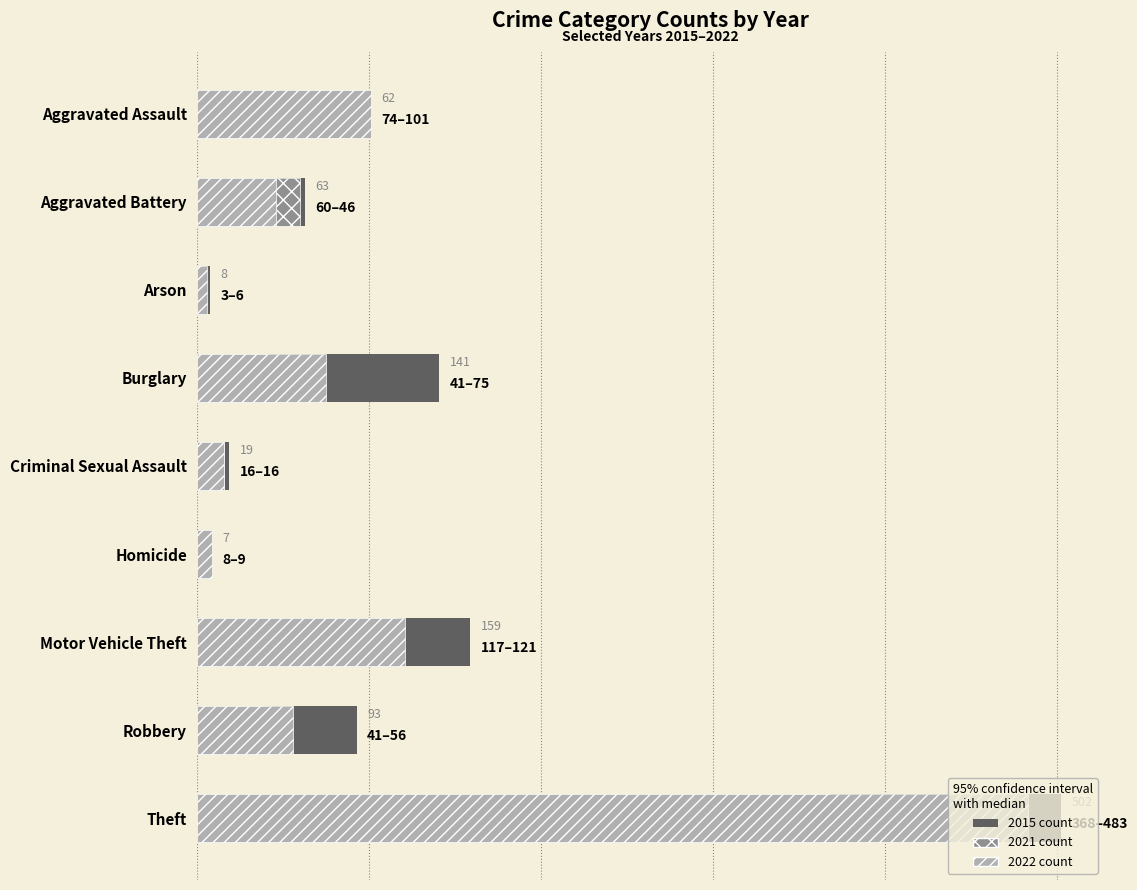

Reading left to right, extract all data points from this chart.

2015: Aggravated Assault=62	Aggravated Battery=63	Arson=8	Burglary=141	Criminal Sexual Assault=19	Homicide=7	Motor Vehicle Theft=159	Robbery=93	Theft=502
2019: Aggravated Assault=101	Aggravated Battery=46	Arson=6	Burglary=75	Criminal Sexual Assault=16	Homicide=9	Motor Vehicle Theft=121	Robbery=56	Theft=483
2020: Aggravated Assault=74	Aggravated Battery=60	Arson=3	Burglary=41	Criminal Sexual Assault=16	Homicide=8	Motor Vehicle Theft=117	Robbery=41	Theft=368